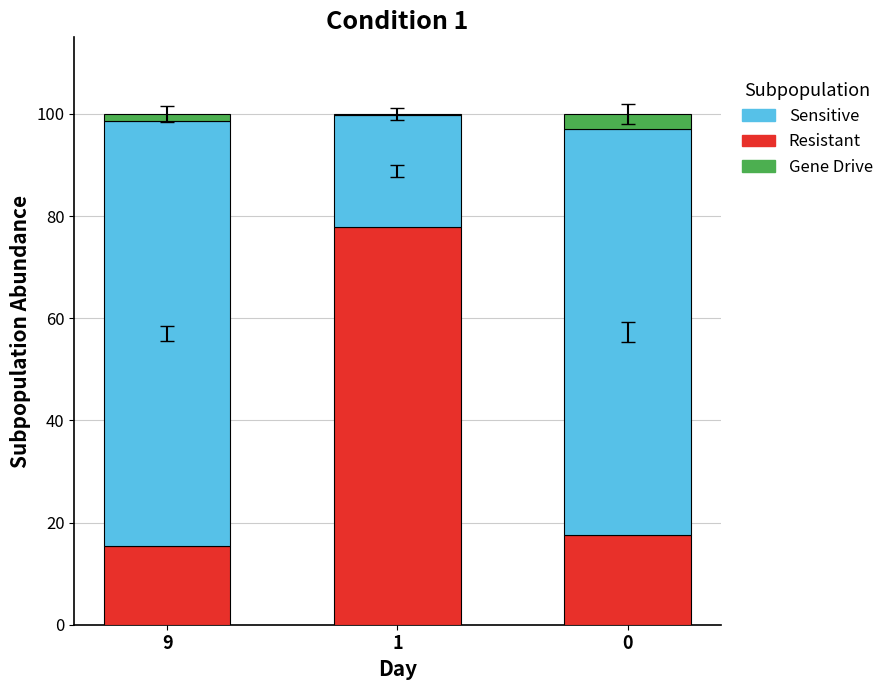

Is it true that Resistant equals 17.5 at 0?

True